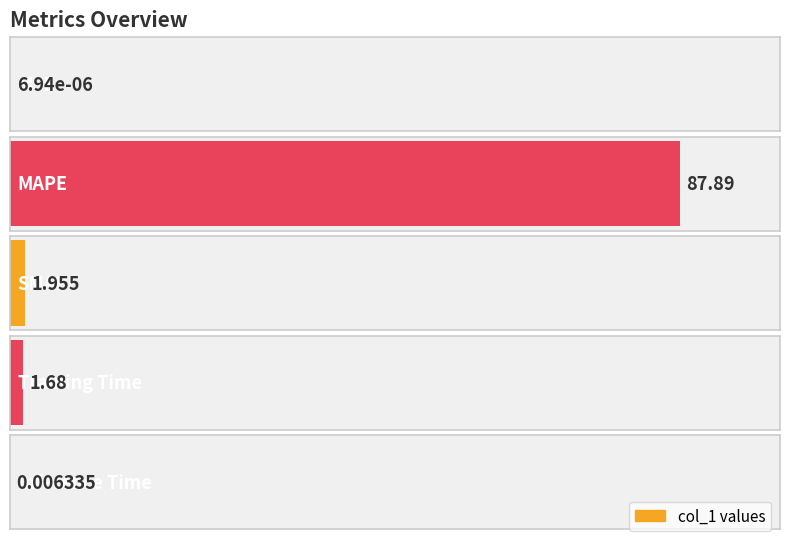

What is the difference between the second highest and second lowest values?

1.9